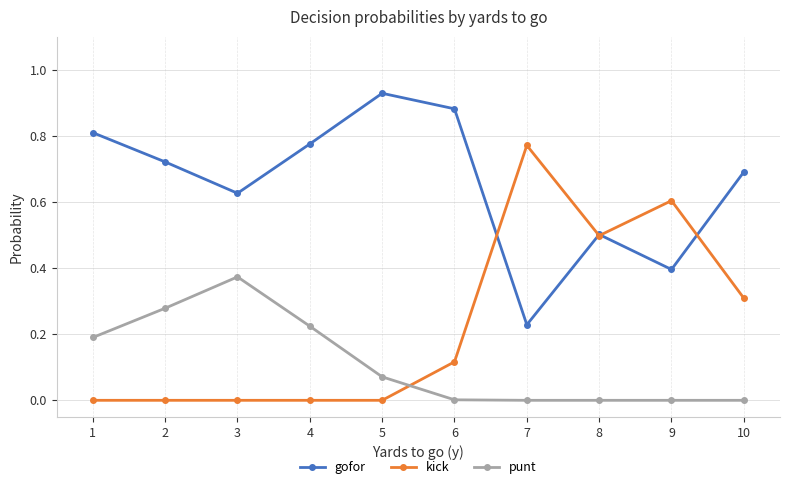

Where do kick and gofor first cross each other?

6 and 7